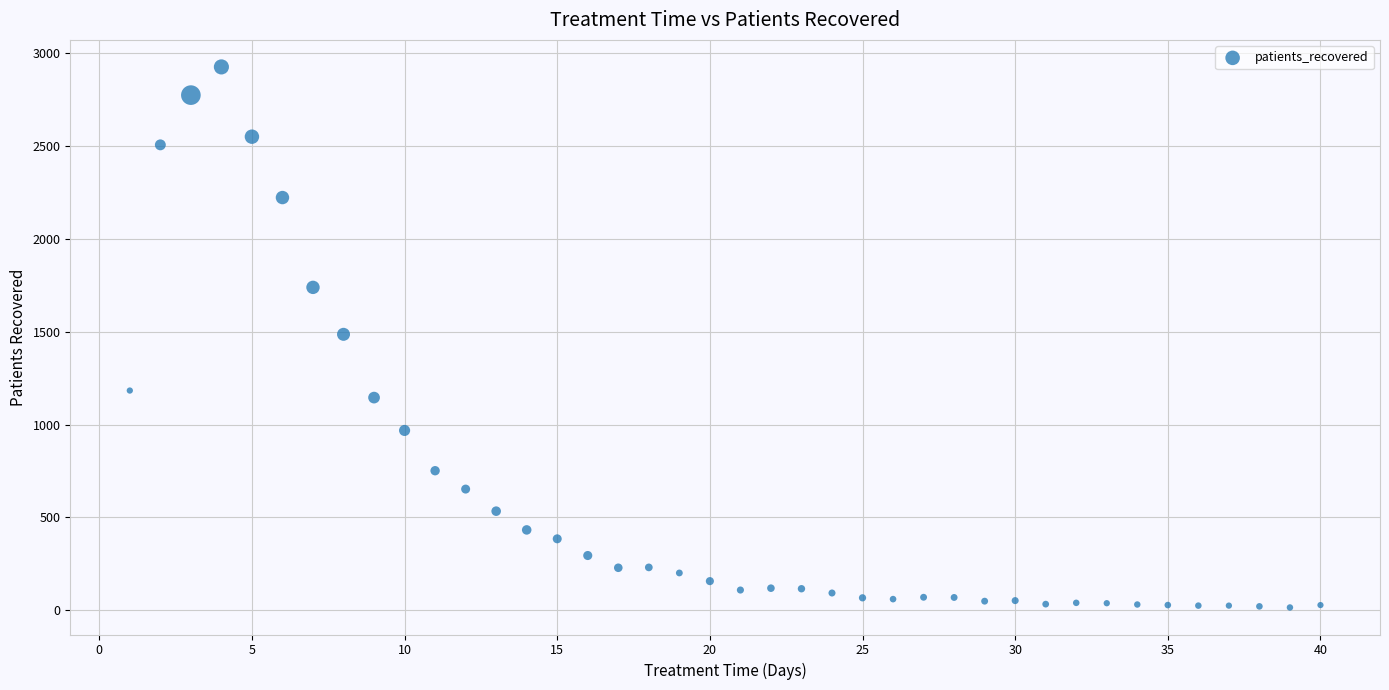

What is the range of Y values (max minus min)?

2913